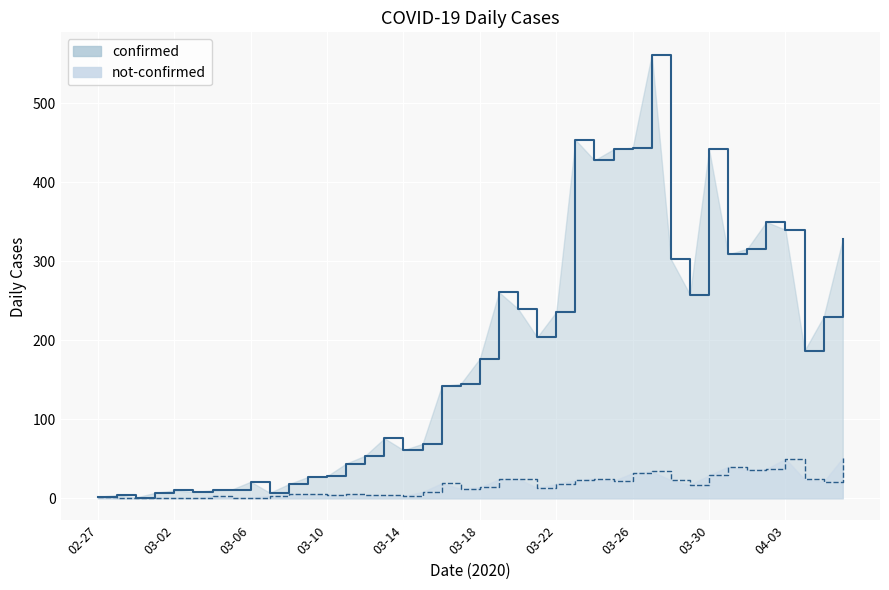

Rank the series by their average value, from highest to lowest.

confirmed_line, not-confirmed_line